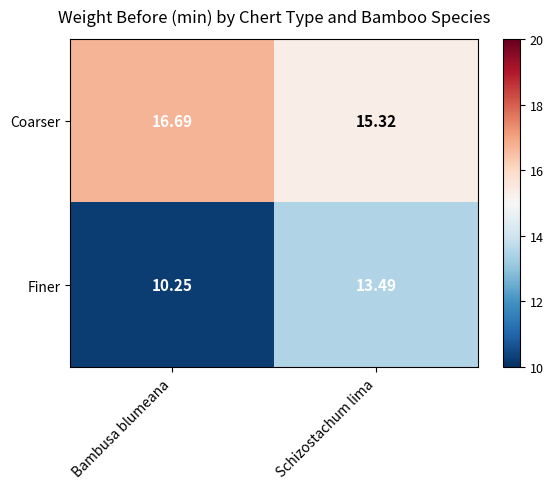

Rank the categories by Finer value from lowest to highest.

Bambusa blumeana, Schizostachum lima